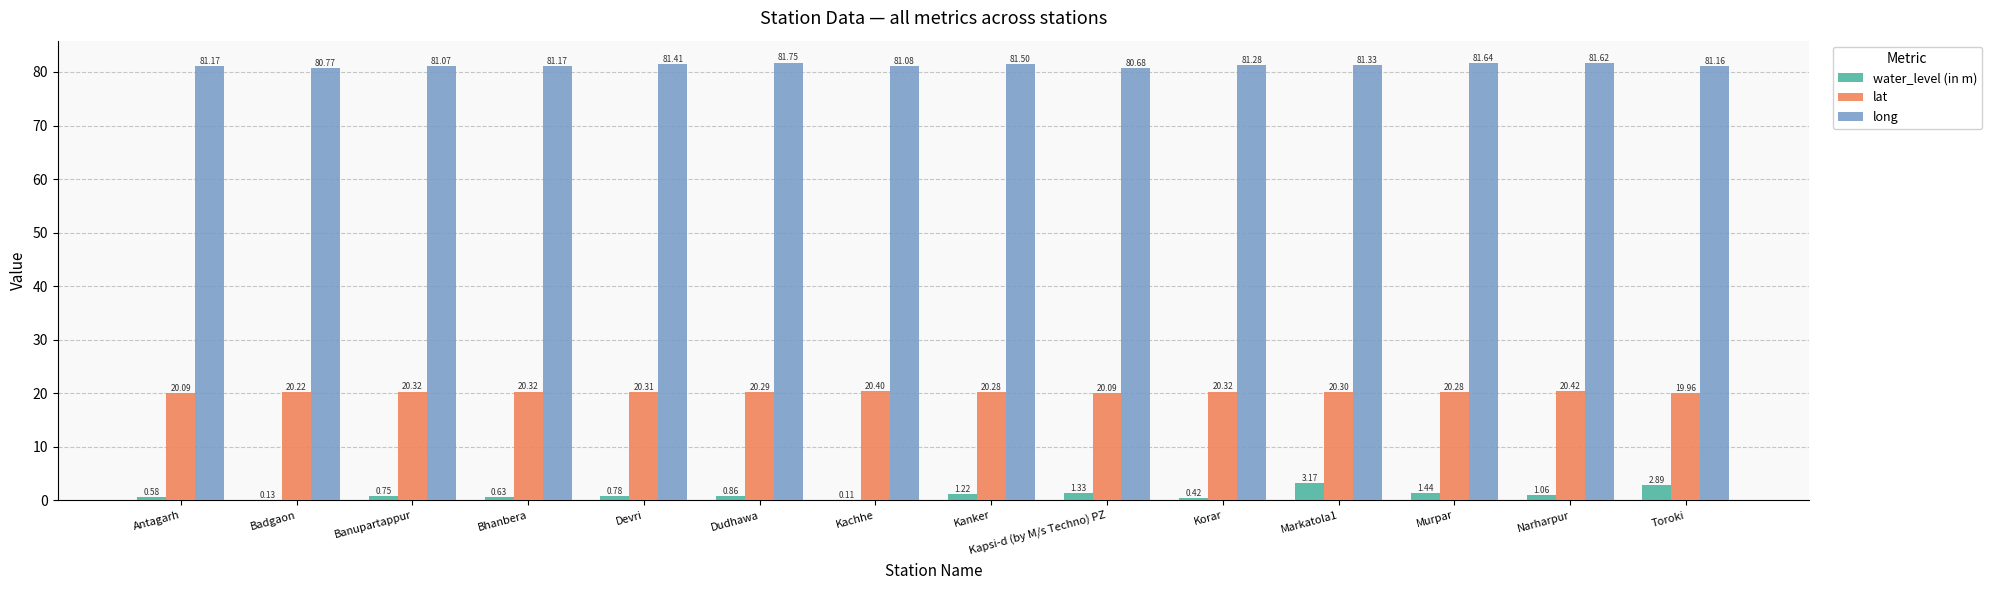

Which series changed the most between Devri and Narharpur?

water_level (in m)